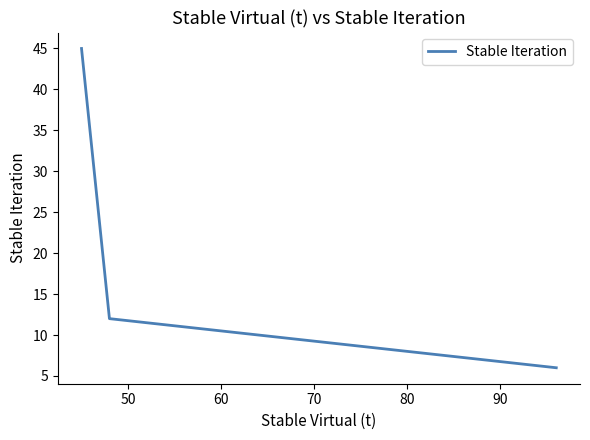

How many values are below 12?

1